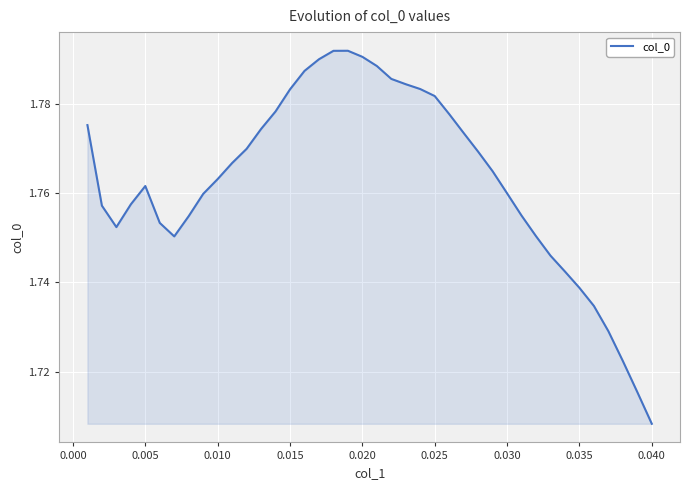

At which label is the value closest to 1?

0.040